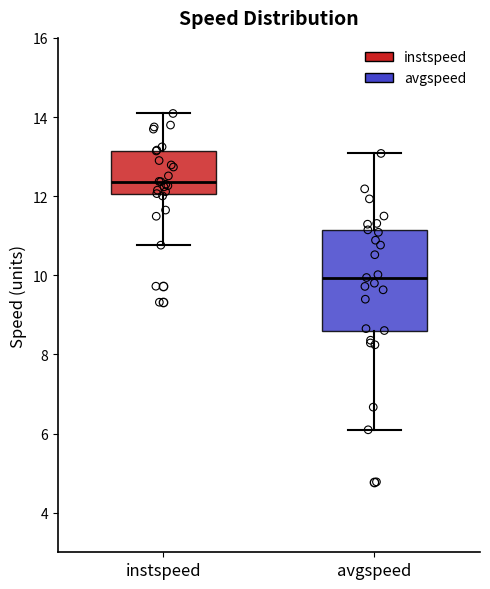

Where does the upper whisker of the box for instspeed end on the y-axis? The values are not printed on the chart, so give them approximately, as read against the axis.

14.0